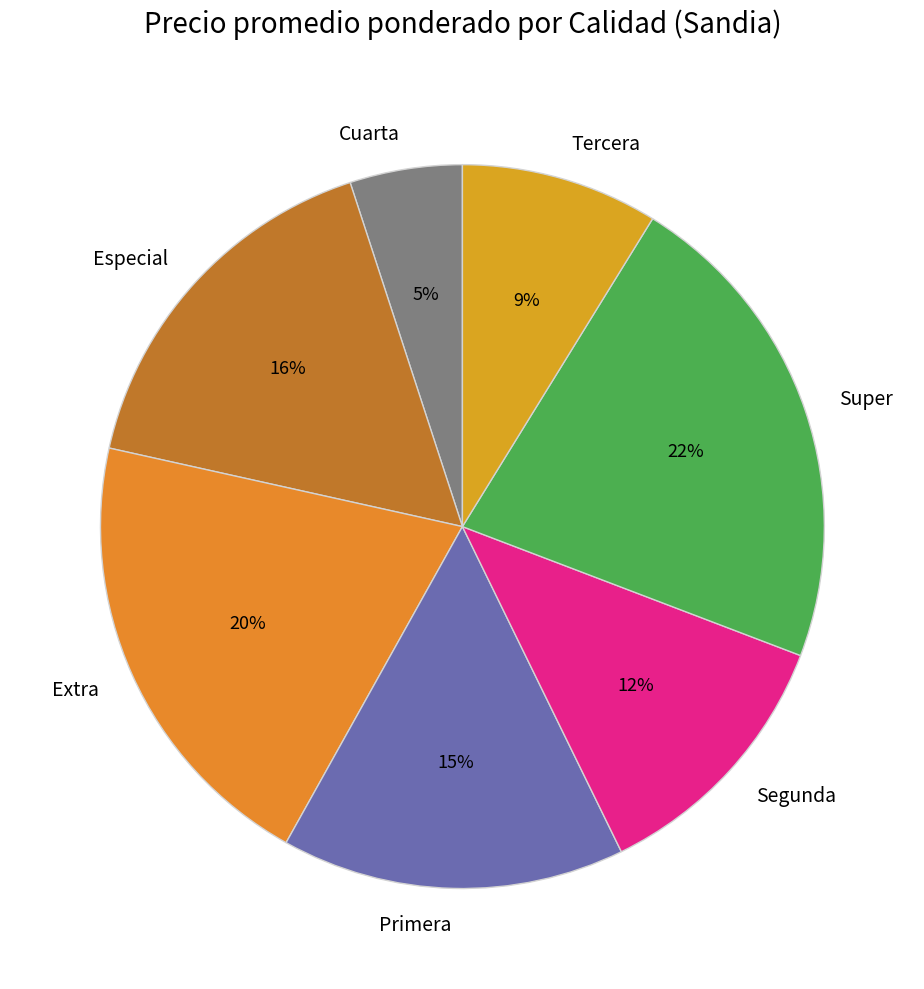

Approximately how many times larger is the value at Segunda compared to Extra?

0.6